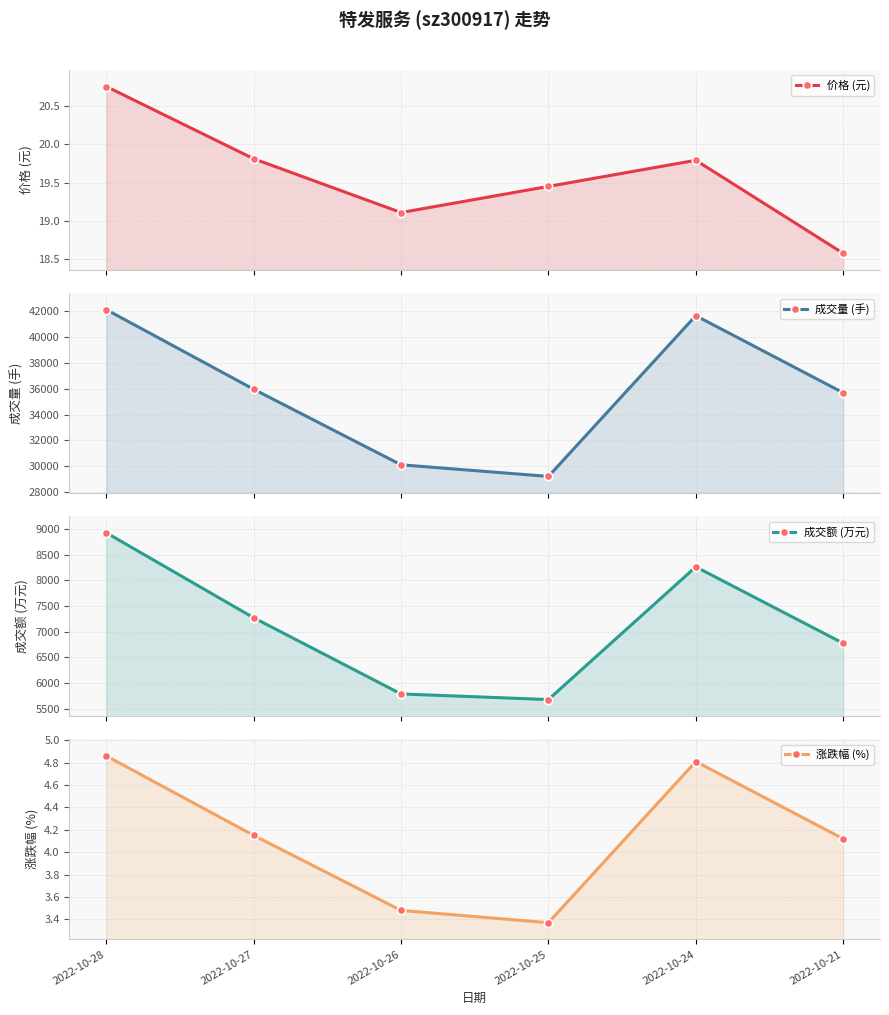

What is the sum of the 成交额 (万元) values at 2022-10-21 and 2022-10-24?

15036.0